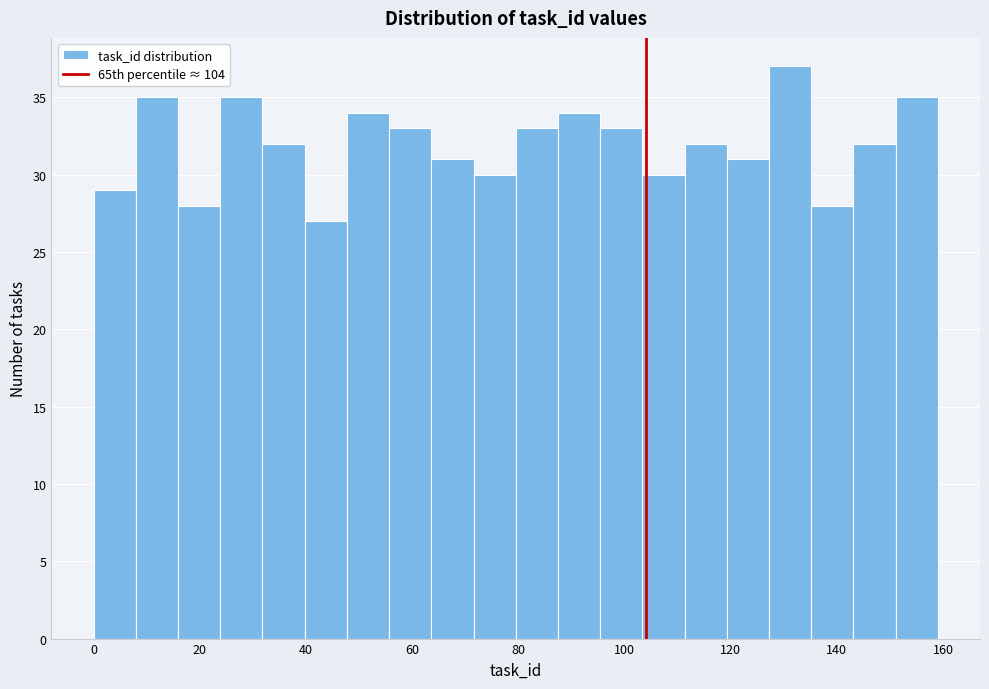

Read against the x-axis, roughly where is the centre of the tallest bar?

132